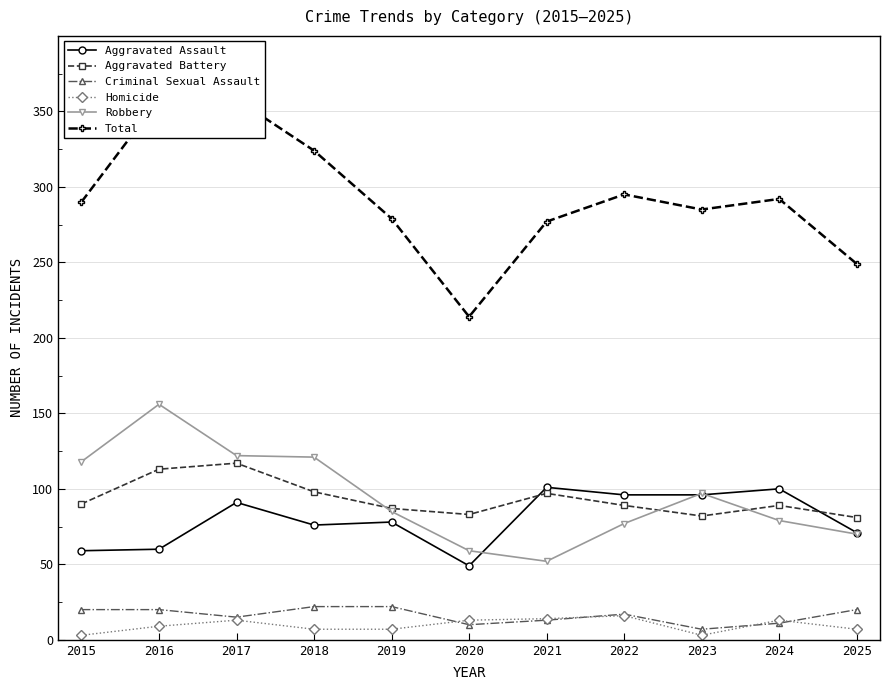

What is the difference between the highest and lowest values at 2015?

287